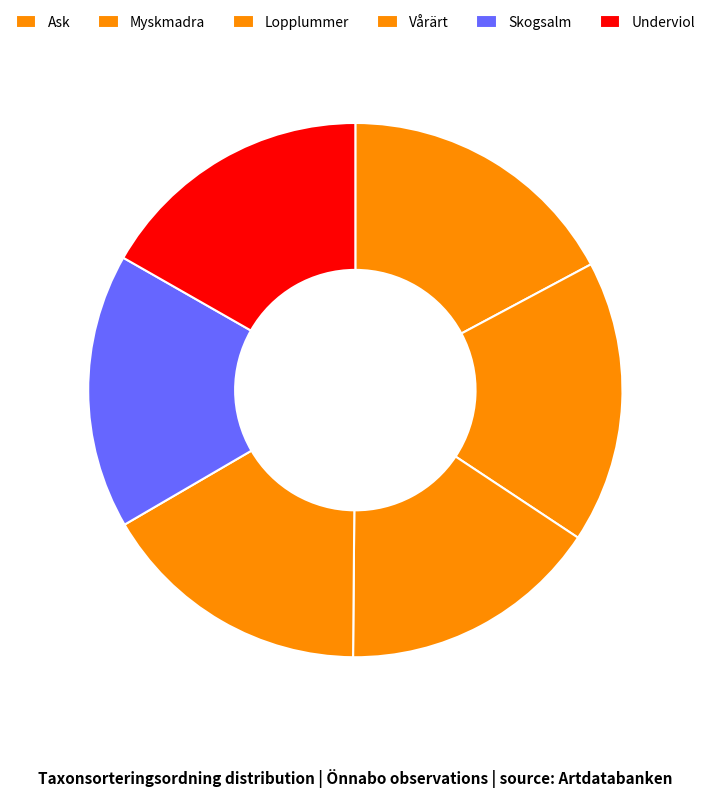

What percentage is the Myskmadra slice, to the nearest percent?

17%